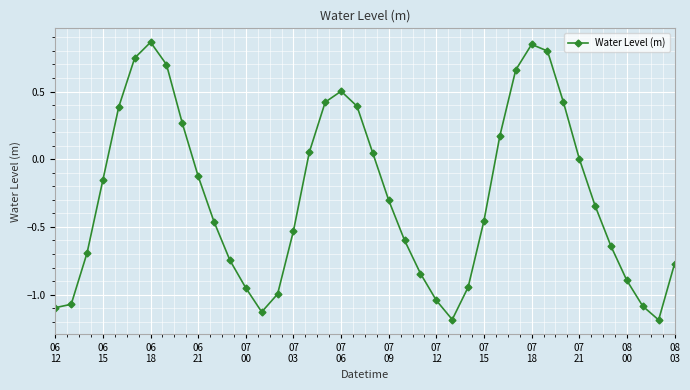

True or false: the data has more than 2 interior local peaks.

True